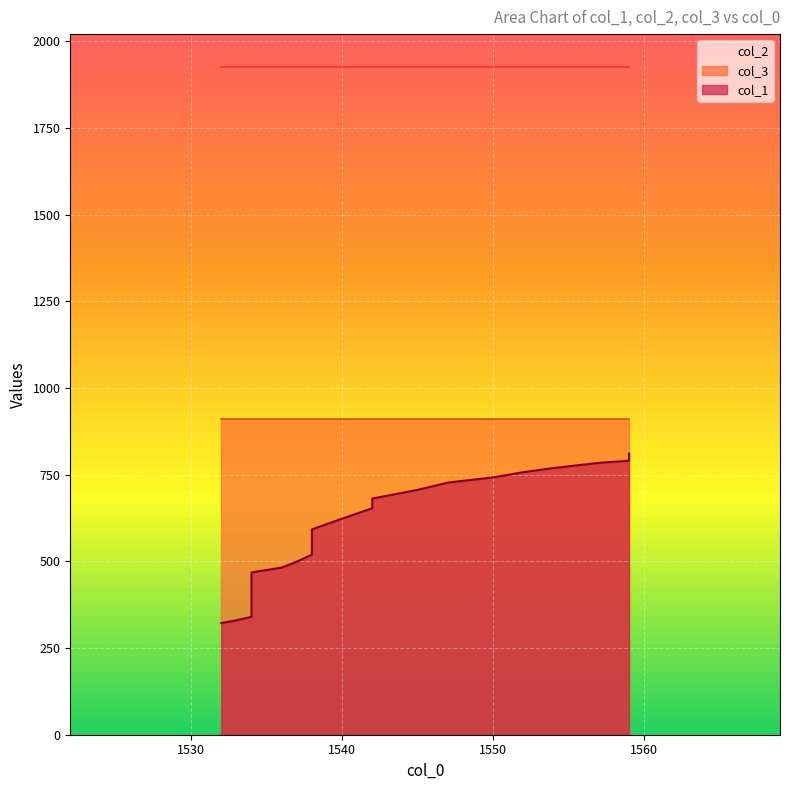

How many categories are shown in the chart?

40